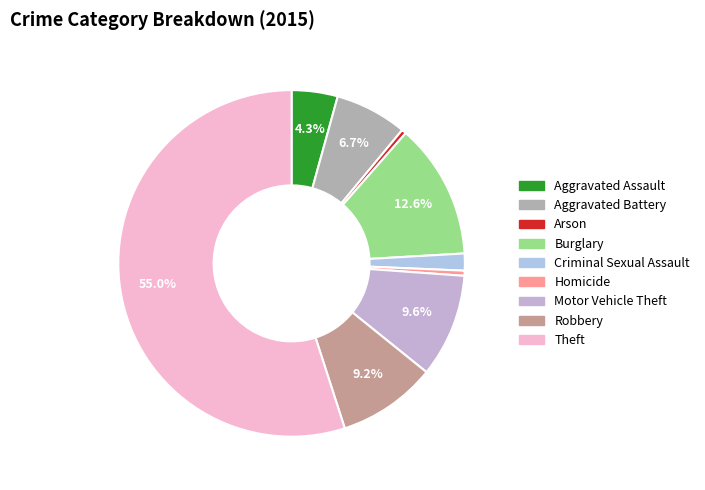

Combined, what portion of the pie is Motor Vehicle Theft and Robbery?

18.9%